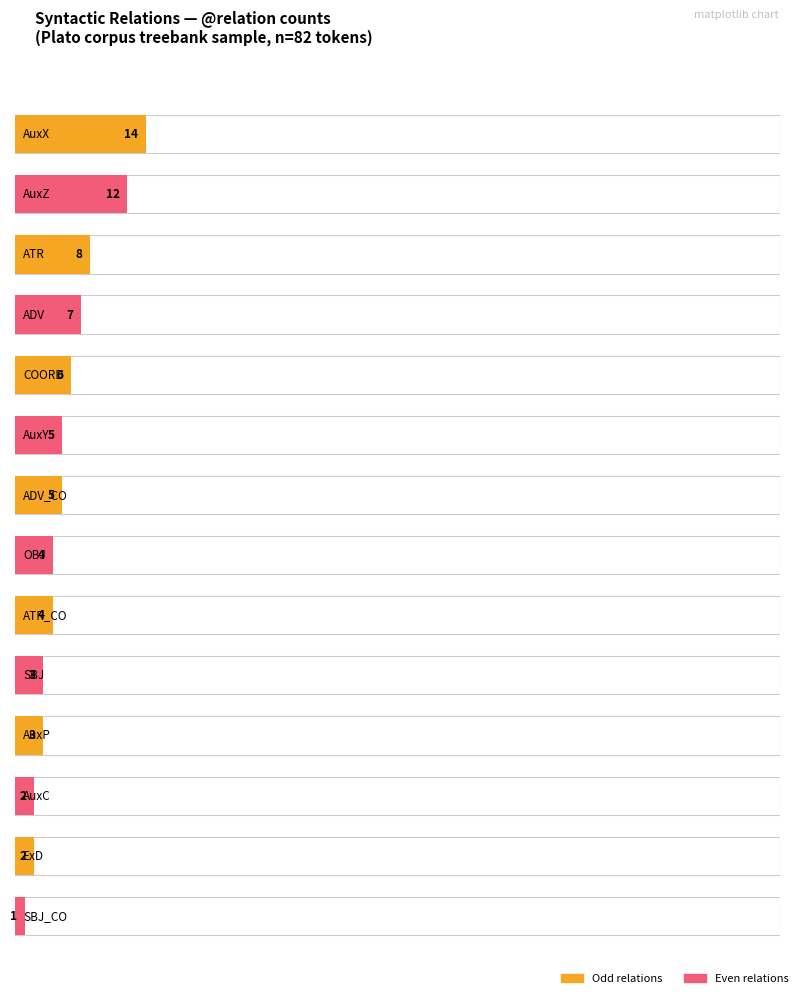

Reading left to right, what are all the values shown in this chart?

count: AuxX=14.0	AuxZ=12.0	ATR=8.0	ADV=7.0	COORD=6.0	AuxY=5.0	ADV_CO=5.0	OBJ=4.0	ATR_CO=4.0	SBJ=3.0	AuxP=3.0	AuxC=2.0	ExD=2.0	SBJ_CO=1.0
percentage: AuxX=17.1	AuxZ=14.6	ATR=9.8	ADV=8.5	COORD=7.3	AuxY=6.1	ADV_CO=6.1	OBJ=4.9	ATR_CO=4.9	SBJ=3.7	AuxP=3.7	AuxC=2.4	ExD=2.4	SBJ_CO=1.2